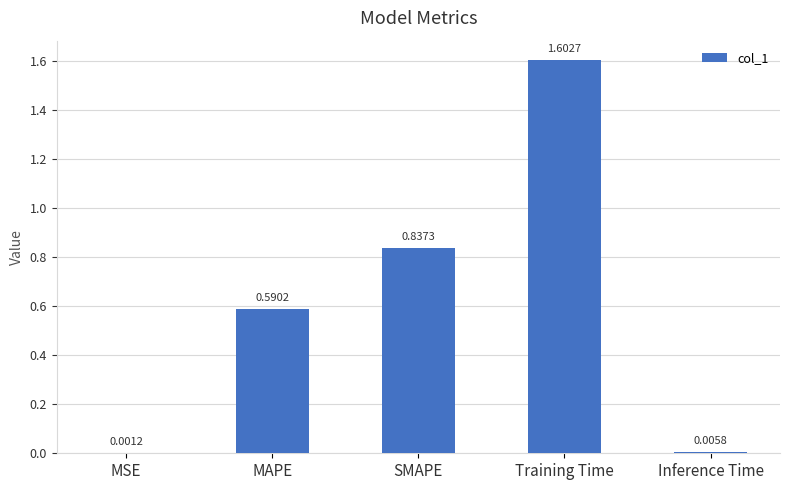

Which has a higher value, MSE or SMAPE?

SMAPE